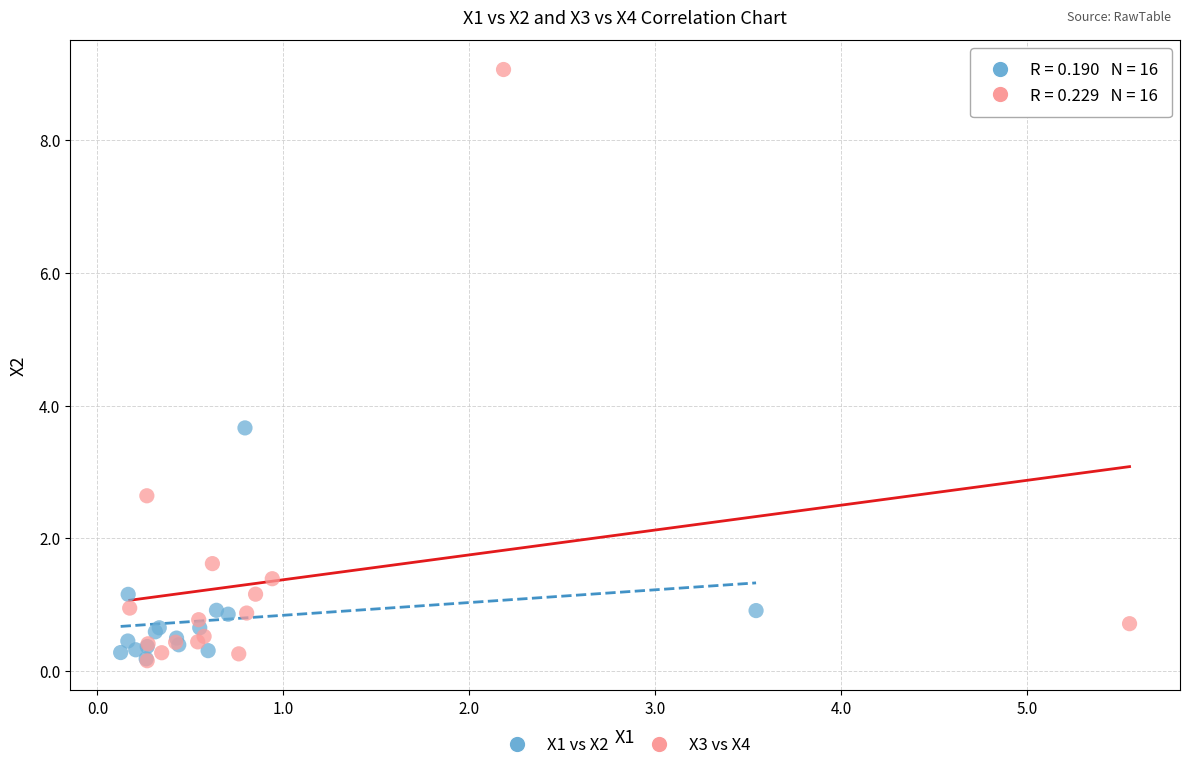

Which series reaches the maximum Y coordinate?

X3 vs X4